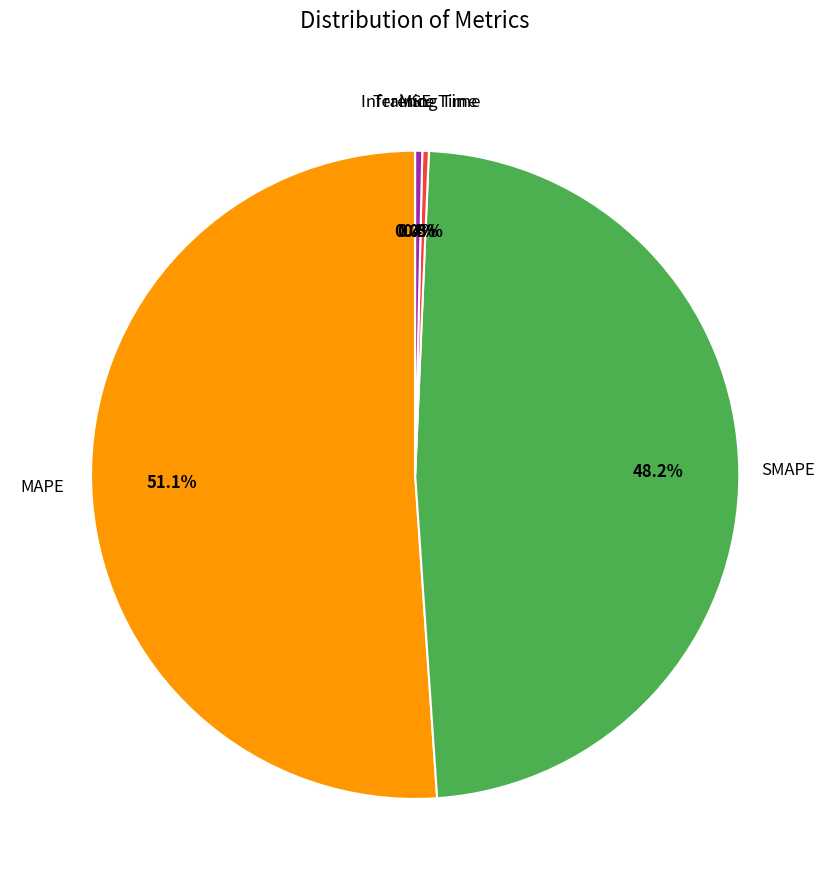

Does any single category account for the majority?

Yes